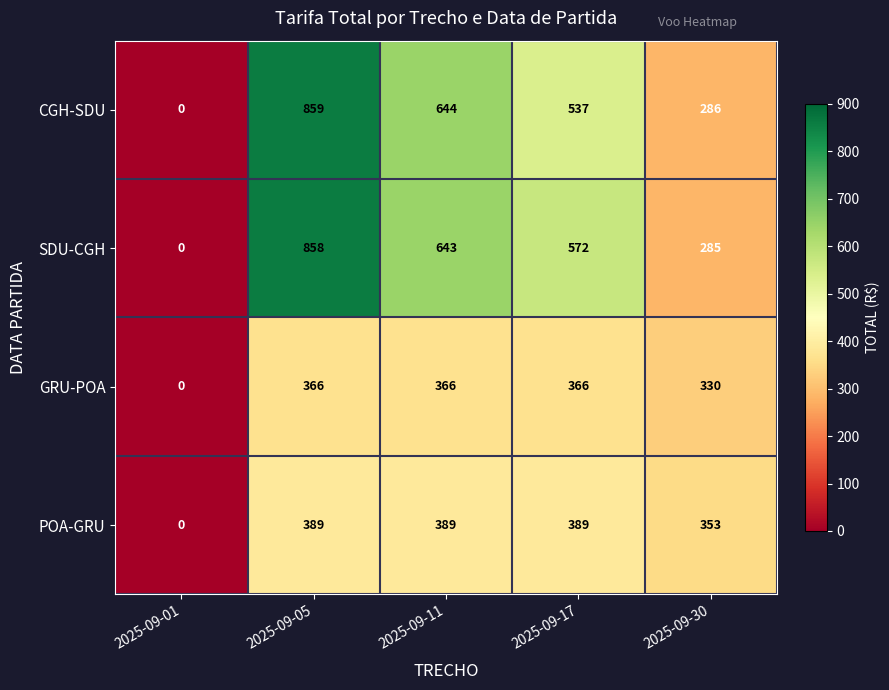

The POA-GRU series shows 217 at 2025-09-30. True or false?

False